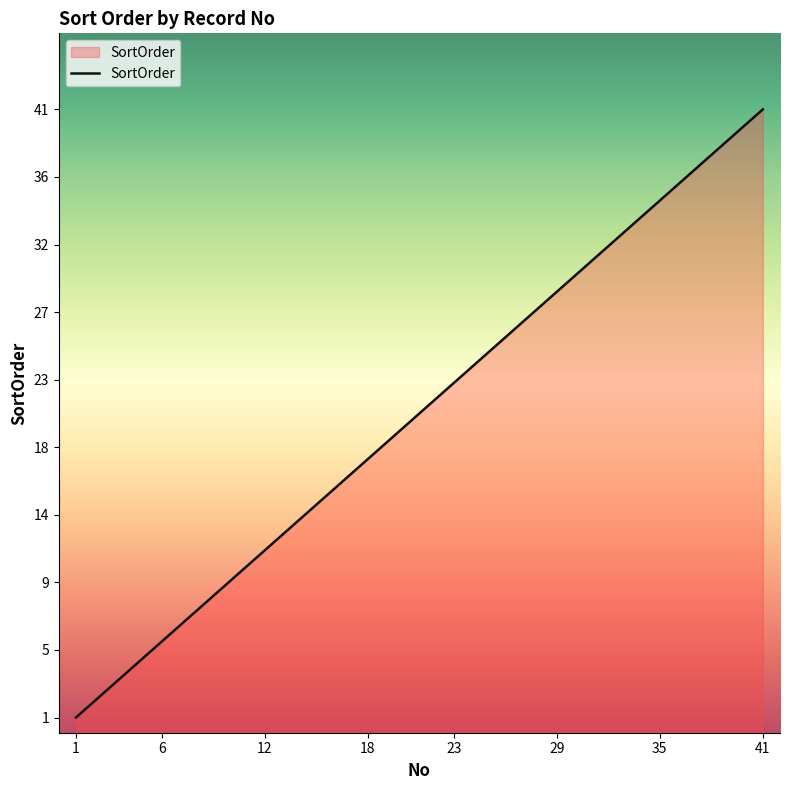

What is the minimum value shown in the chart?

1